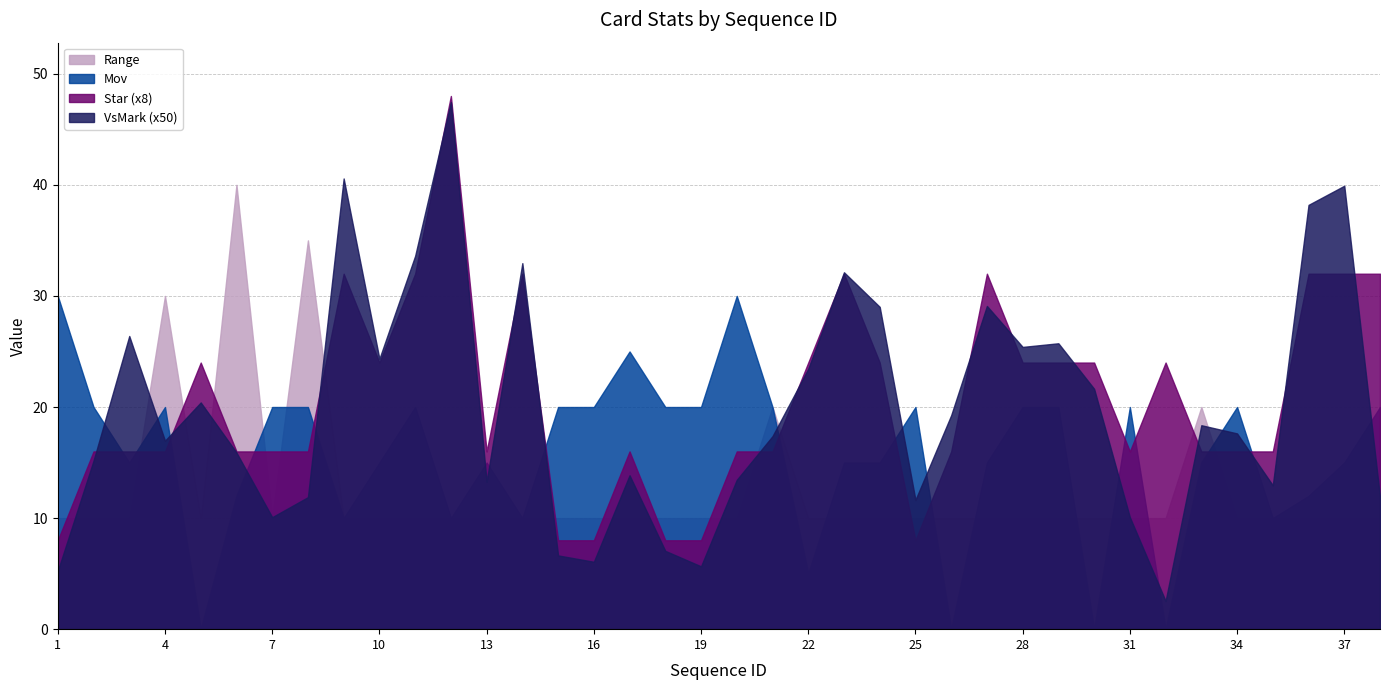

What value does the Star series have at 26?

2.0